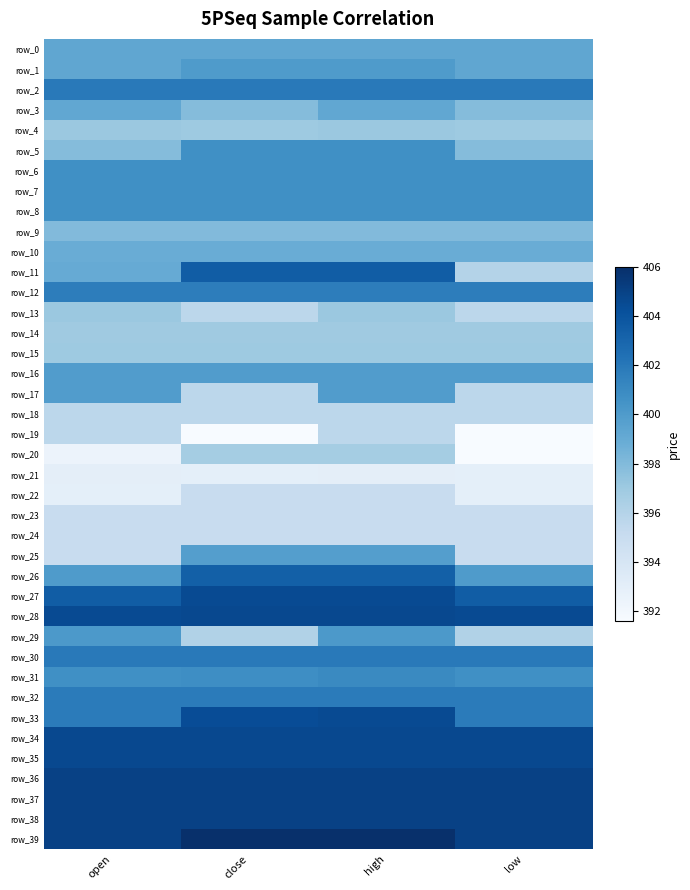

Reading left to right, what are all the values shown in this chart?

row_0: 399.3	399.3	399.3	399.3
row_1: 399.3	400.0	400.0	399.3
row_2: 401.9	401.9	401.9	401.9
row_3: 399.2	397.9	399.2	397.9
row_4: 397.1	397.0	397.1	397.0
row_5: 397.9	400.7	400.7	397.9
row_6: 400.7	400.7	400.7	400.7
row_7: 400.7	400.7	400.7	400.7
row_8: 400.7	400.7	400.7	400.7
row_9: 398.0	398.0	398.0	398.0
row_10: 398.9	398.9	398.9	398.9
row_11: 399.0	403.5	403.5	396.0
row_12: 401.7	401.7	401.7	401.7
row_13: 397.1	395.6	397.1	395.6
row_14: 396.9	396.9	396.9	396.9
row_15: 397.0	397.0	397.0	397.0
row_16: 399.9	399.9	399.9	399.9
row_17: 399.9	395.6	399.9	395.6
row_18: 395.6	395.6	395.6	395.6
row_19: 395.6	391.6	395.6	391.6
row_20: 392.4	396.7	396.7	391.6
row_21: 393.0	392.9	393.0	392.9
row_22: 392.9	395.0	395.0	392.9
row_23: 395.0	395.0	395.0	395.0
row_24: 395.0	395.0	395.0	395.0
row_25: 395.0	399.8	399.8	395.0
row_26: 400.0	403.3	403.3	400.0
row_27: 403.5	404.5	404.5	403.5
row_28: 404.5	404.6	404.6	404.5
row_29: 400.1	396.1	400.1	396.1
row_30: 401.9	401.9	401.9	401.9
row_31: 400.7	400.8	401.0	400.7
row_32: 401.8	401.8	401.8	401.8
row_33: 401.8	404.4	404.5	401.8
row_34: 404.6	404.6	404.6	404.6
row_35: 404.6	404.6	404.6	404.6
row_36: 405.0	405.0	405.0	405.0
row_37: 405.0	405.0	405.0	405.0
row_38: 405.0	405.0	405.0	405.0
row_39: 405.0	406.0	406.0	405.0